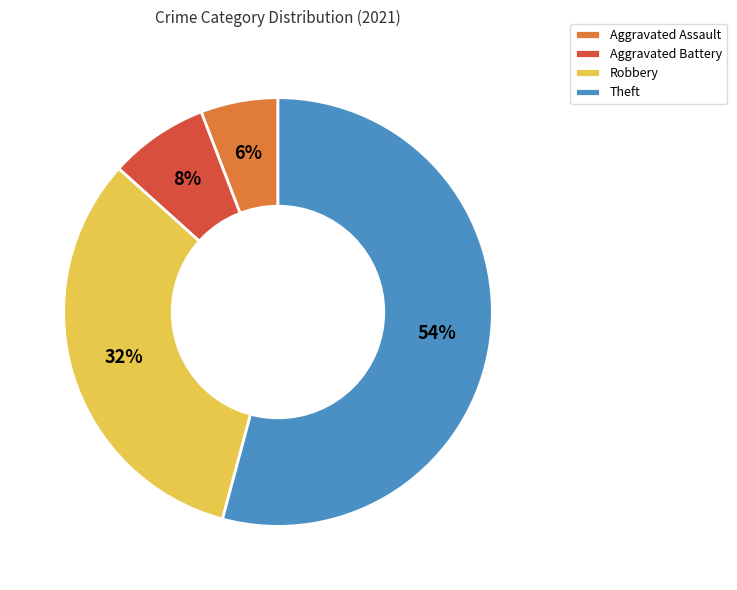

Approximately how many times larger is the value at Aggravated Assault compared to Aggravated Battery?

0.8